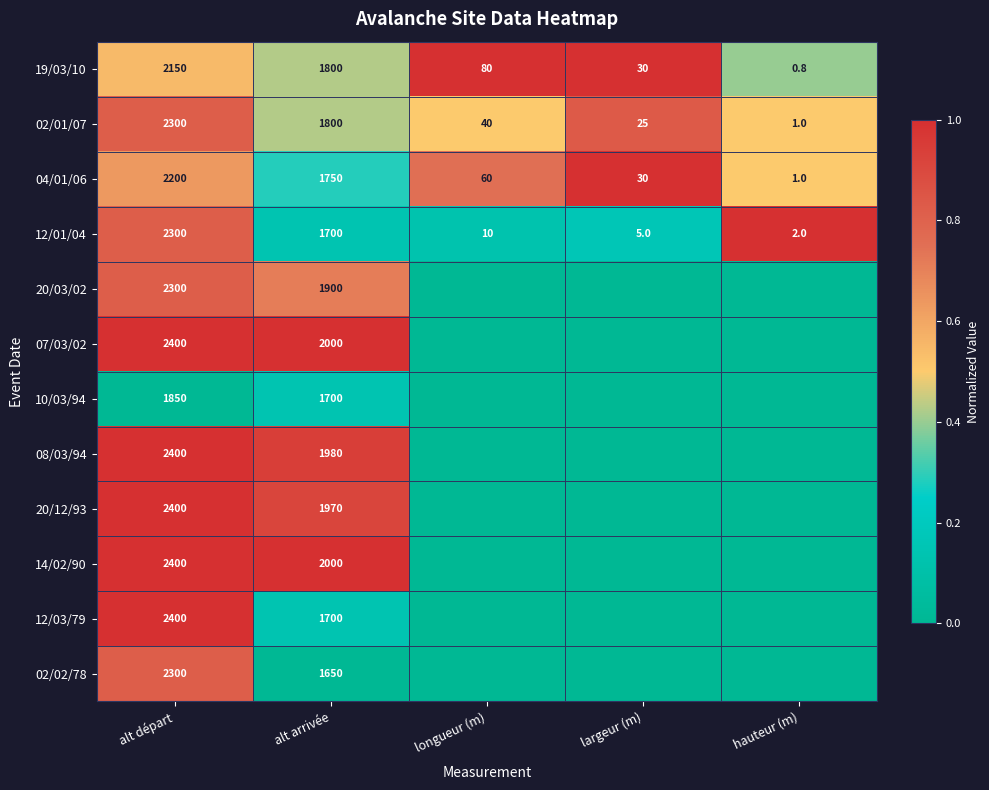

The value of 02/01/07 at hauteur (m) is 1.0. True or false?

True